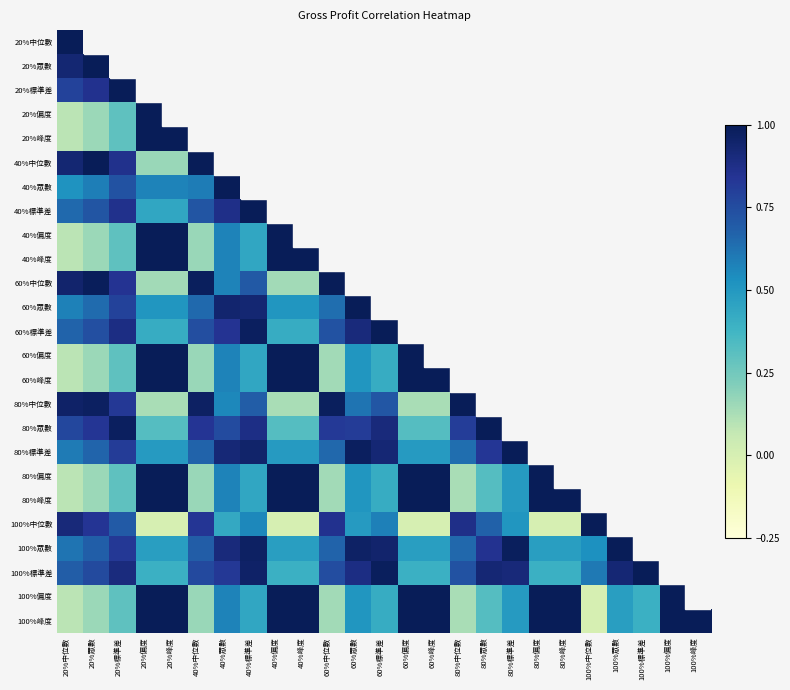

What is the maximum value for 40%中位數?

1.0